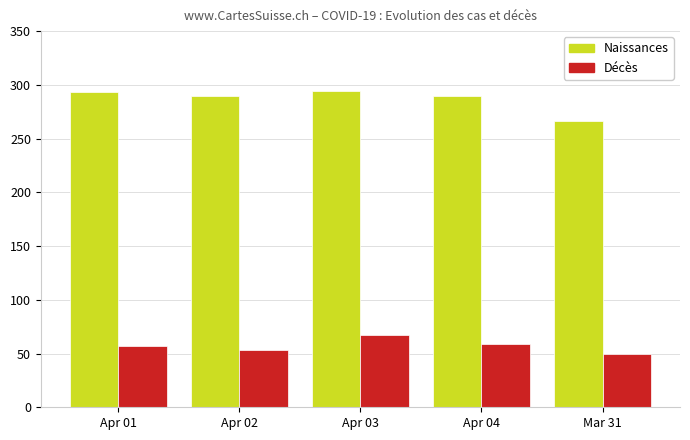

What is the average value of the Naissances series?

287